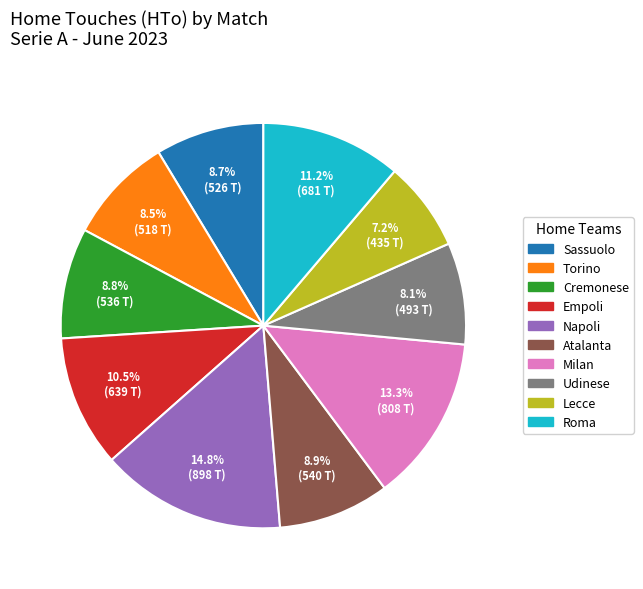

Between Napoli and Sassuolo, which is larger?

Napoli